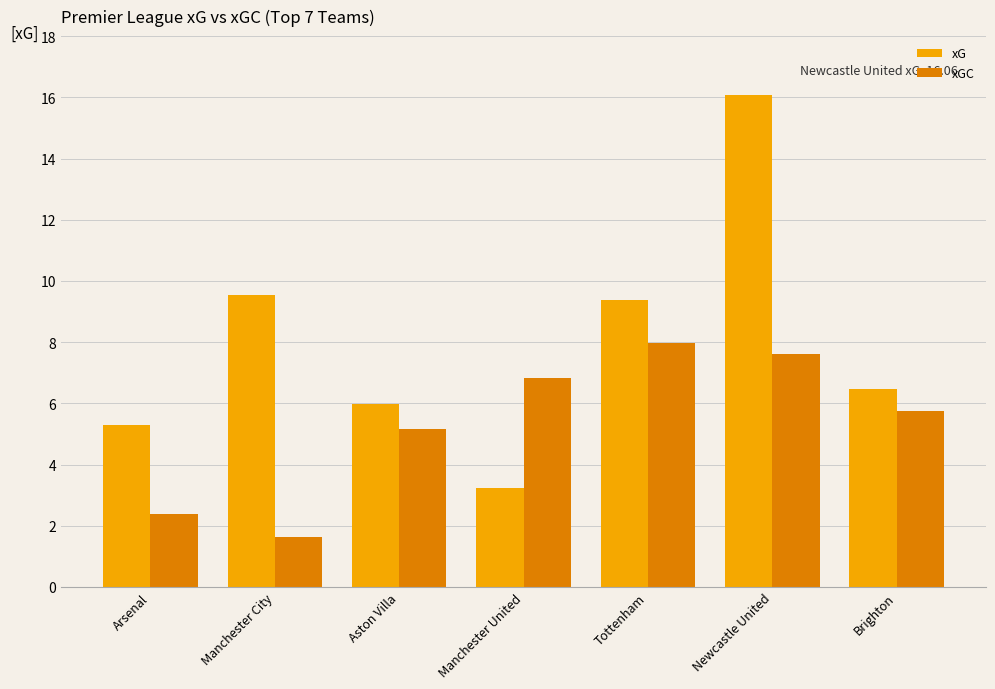

At which label is xGC closest to 4?

Aston Villa